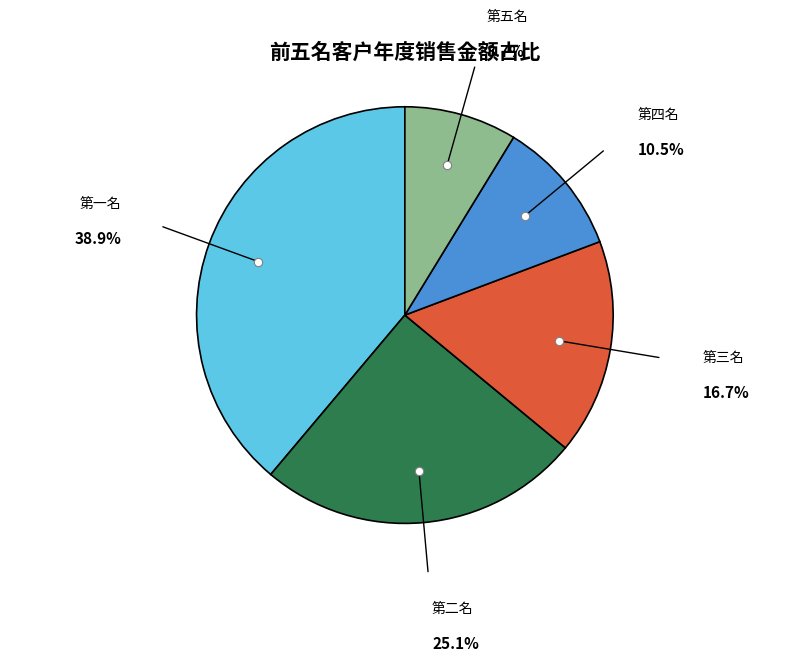

Is it true that 第五名 is 9% of the pie?

True